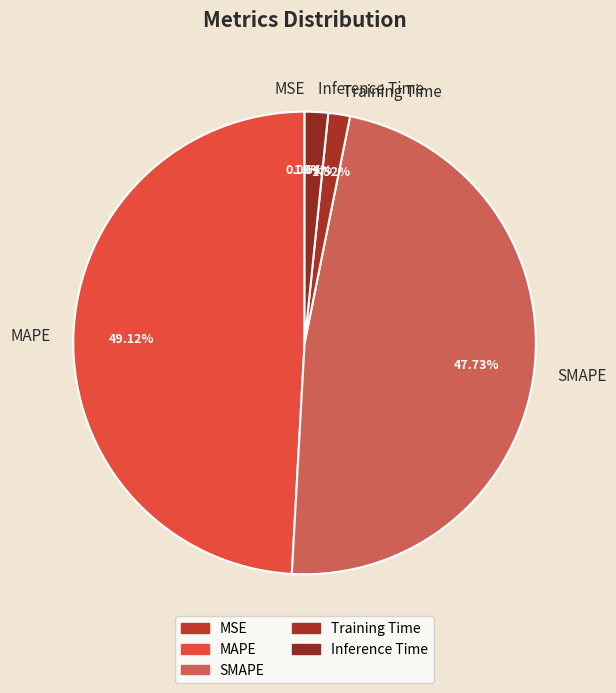

To the nearest percent, what is the difference between the largest and smallest slice percentages?

49%